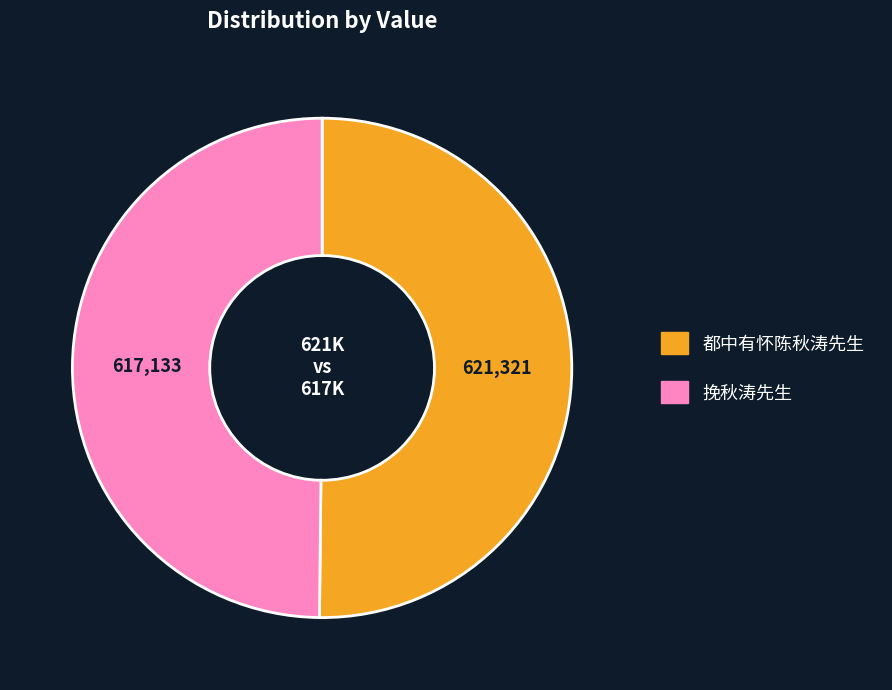

True or false: 挽秋涛先生 accounts for 50% of the total.

True